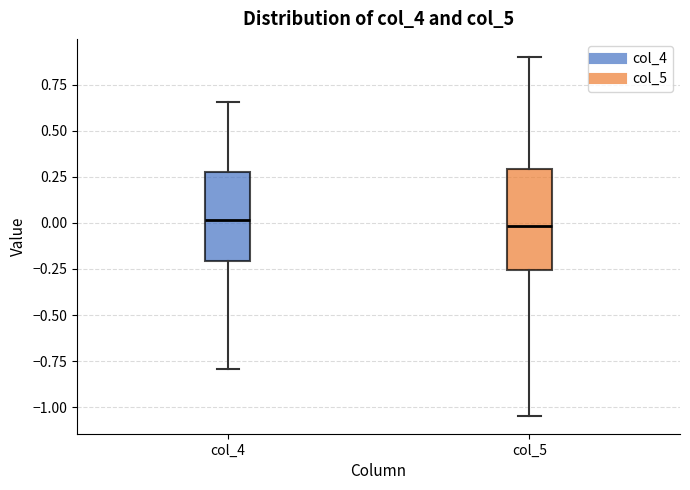

Where does the upper whisker of the box for col_5 end on the y-axis? The values are not printed on the chart, so give them approximately, as read against the axis.

0.90